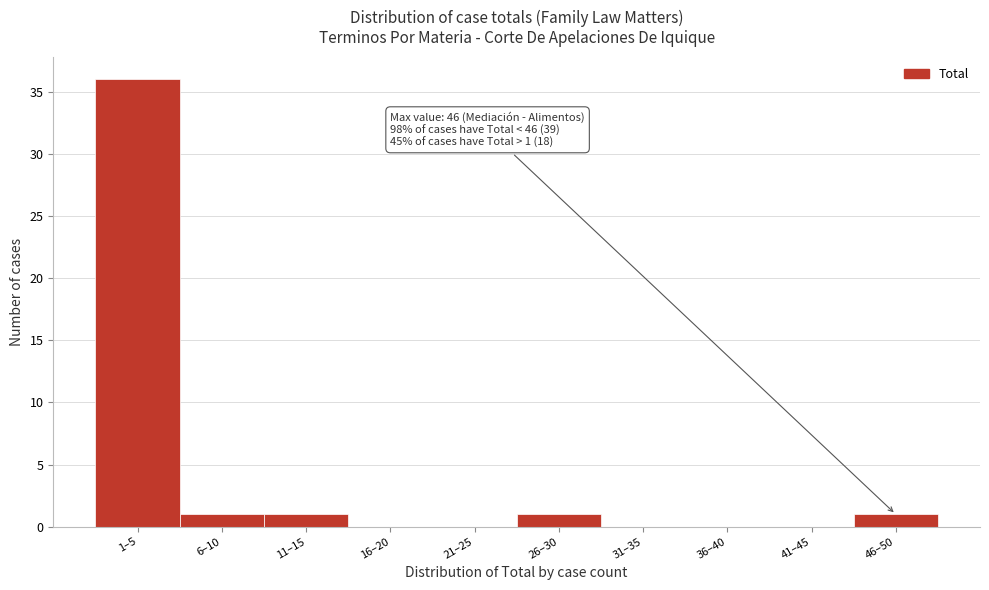

Reading right to left, list all the values displayed in this chart.

46–50=1	41–45=0	36–40=0	31–35=0	26–30=1	21–25=0	16–20=0	11–15=1	6–10=1	1–5=36